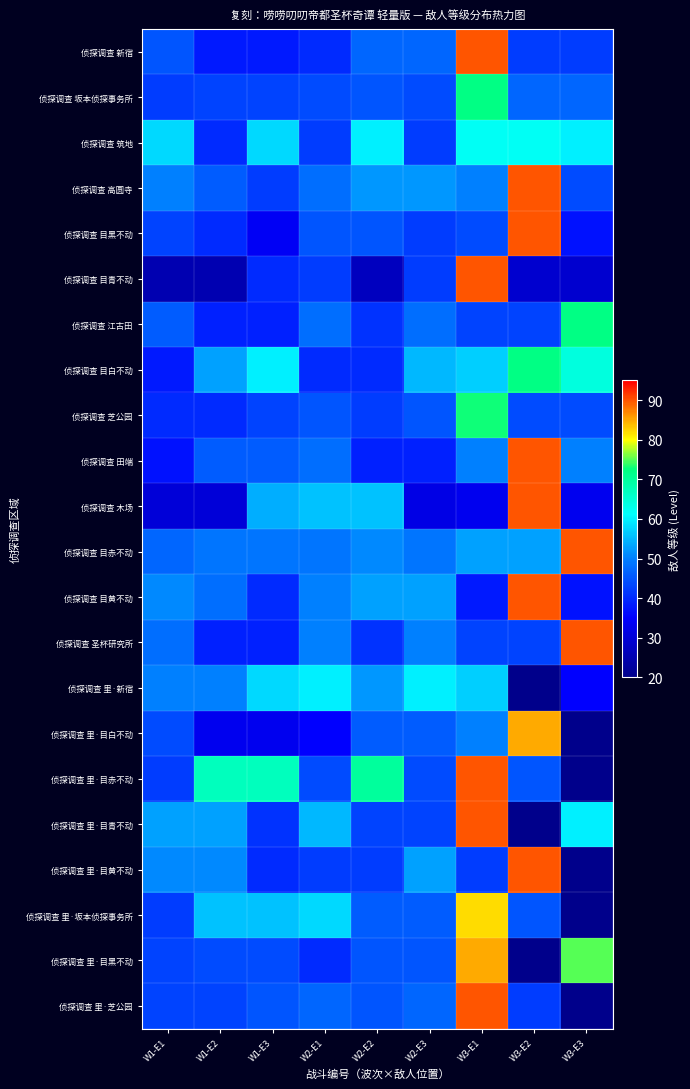

What is the maximum value shown in the chart?

90.0